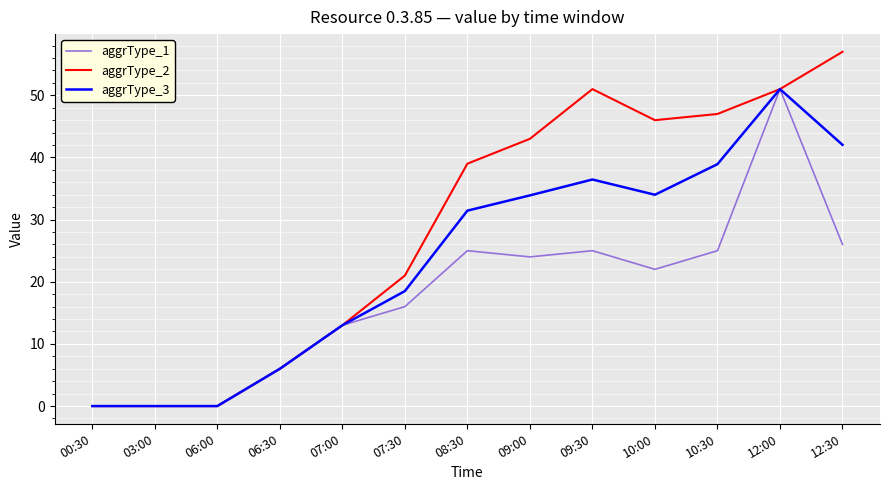

Rank the series by their average value, from lowest to highest.

aggrType_1, aggrType_3, aggrType_2